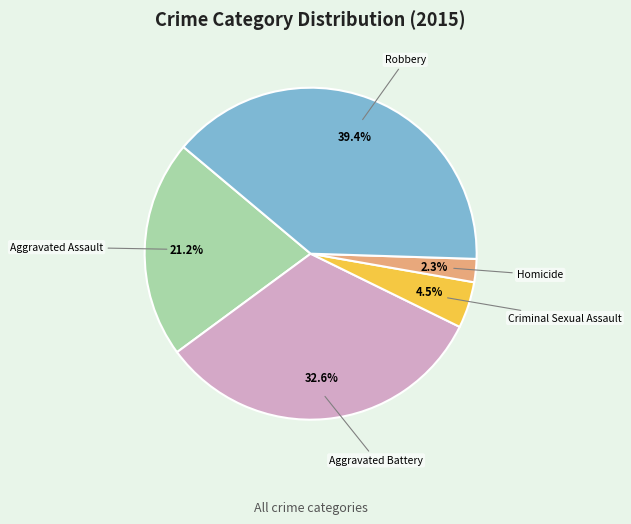

Is there a majority slice in this chart?

No